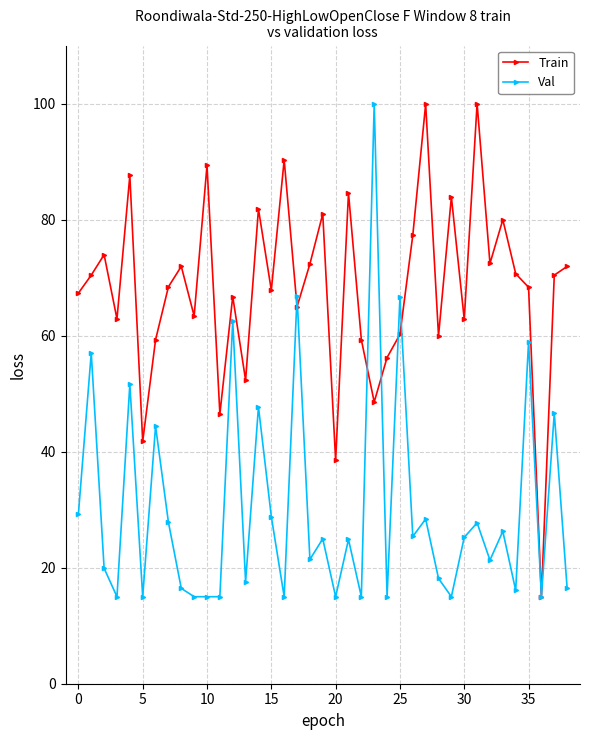

How many lines are shown in the chart?

2